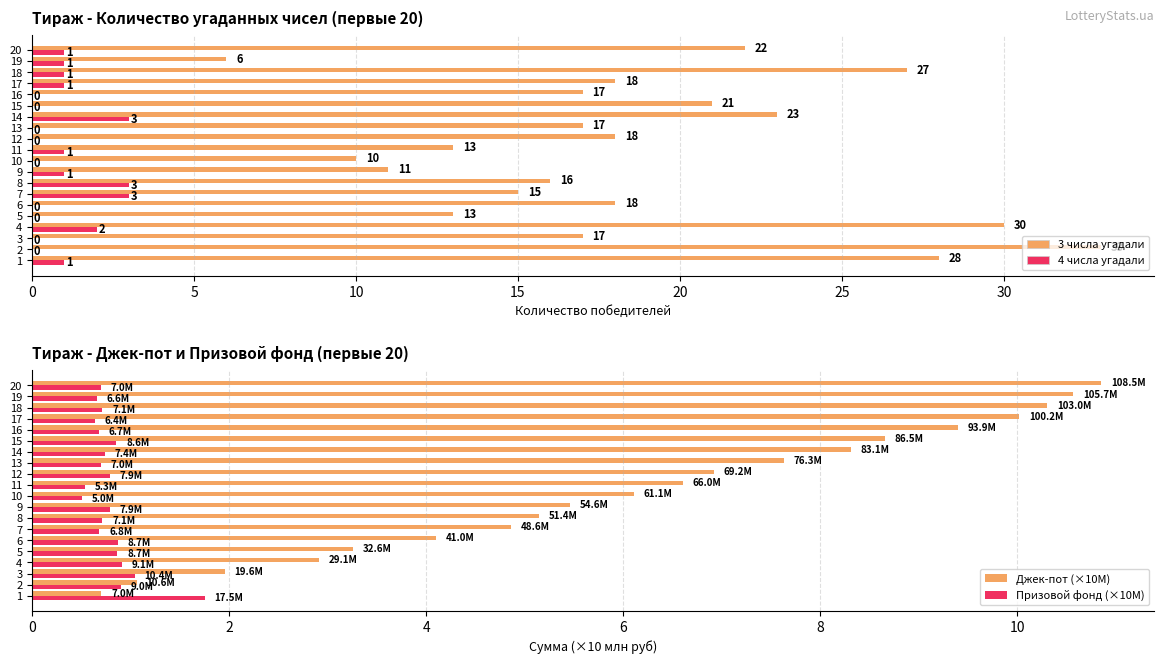

Rank the series by their maximum value, from lowest to highest.

Призовой фонд (×10M), 4 числа угадали, Джек-пот (×10M), 3 числа угадали